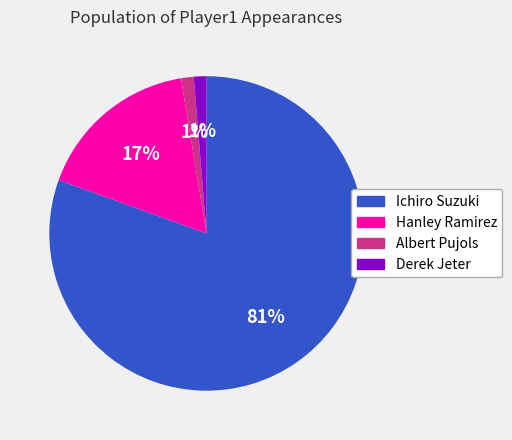

Does Ichiro Suzuki account for over 50% of the chart?

Yes